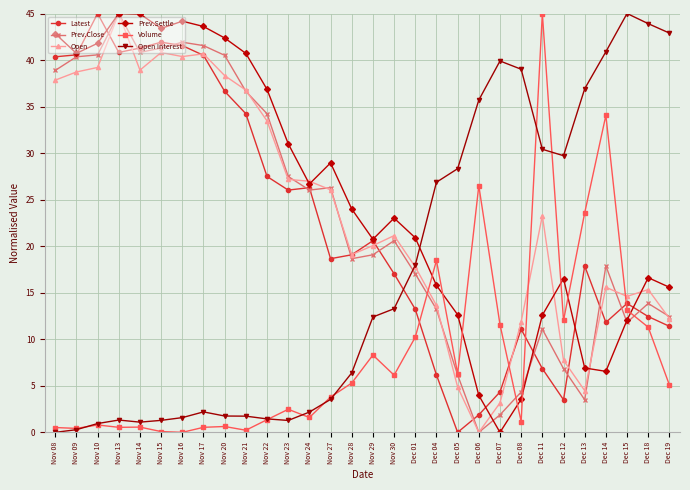

What is the greatest value displayed?

45.0